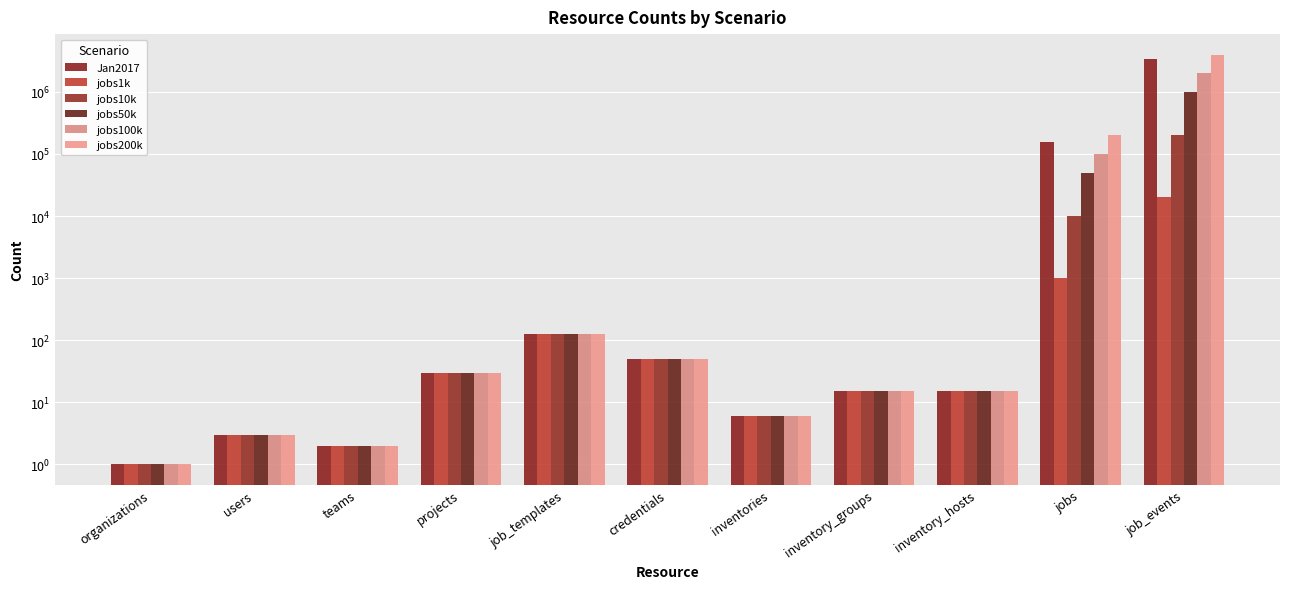

At which label is jobs100k closest to 1000000?

jobs